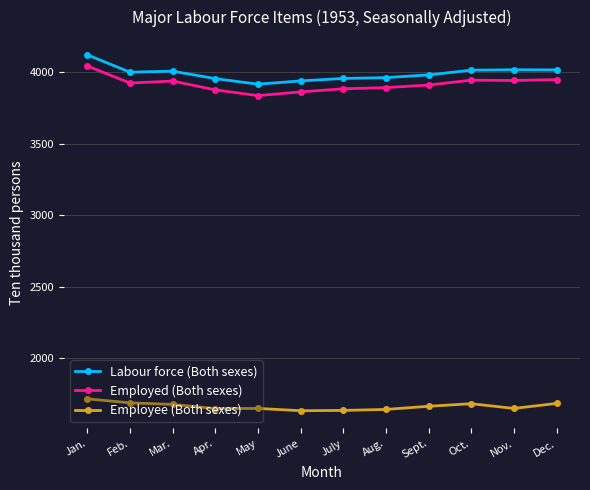

Is this an area chart (filled region under the line)?

No